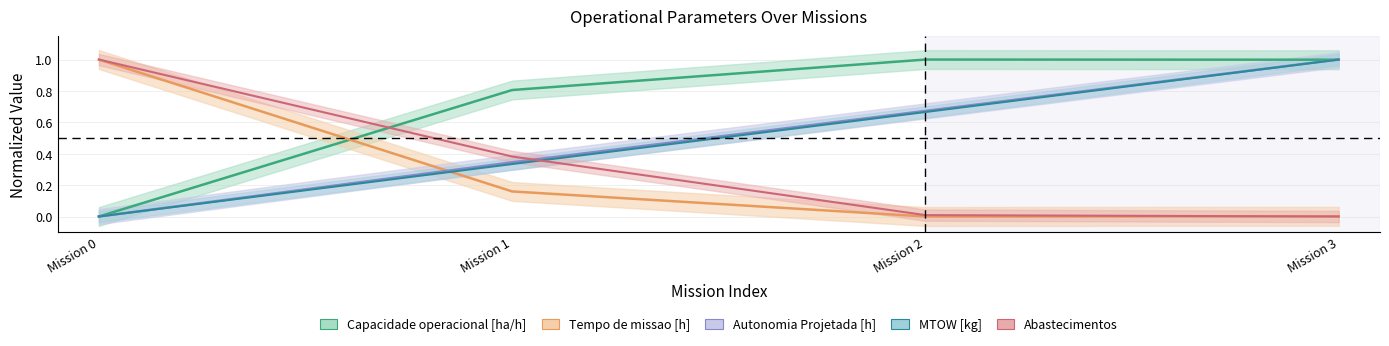

What is the sum of all Tempo de missao [h] values?

1.2